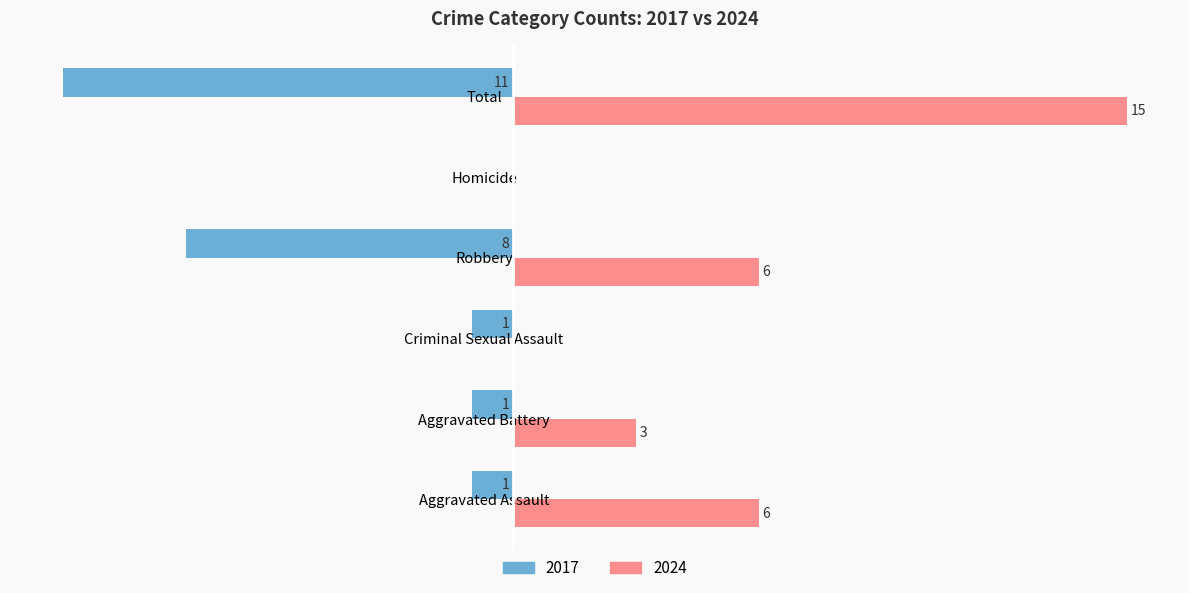

What are all the series names shown in the legend?

2017, 2024